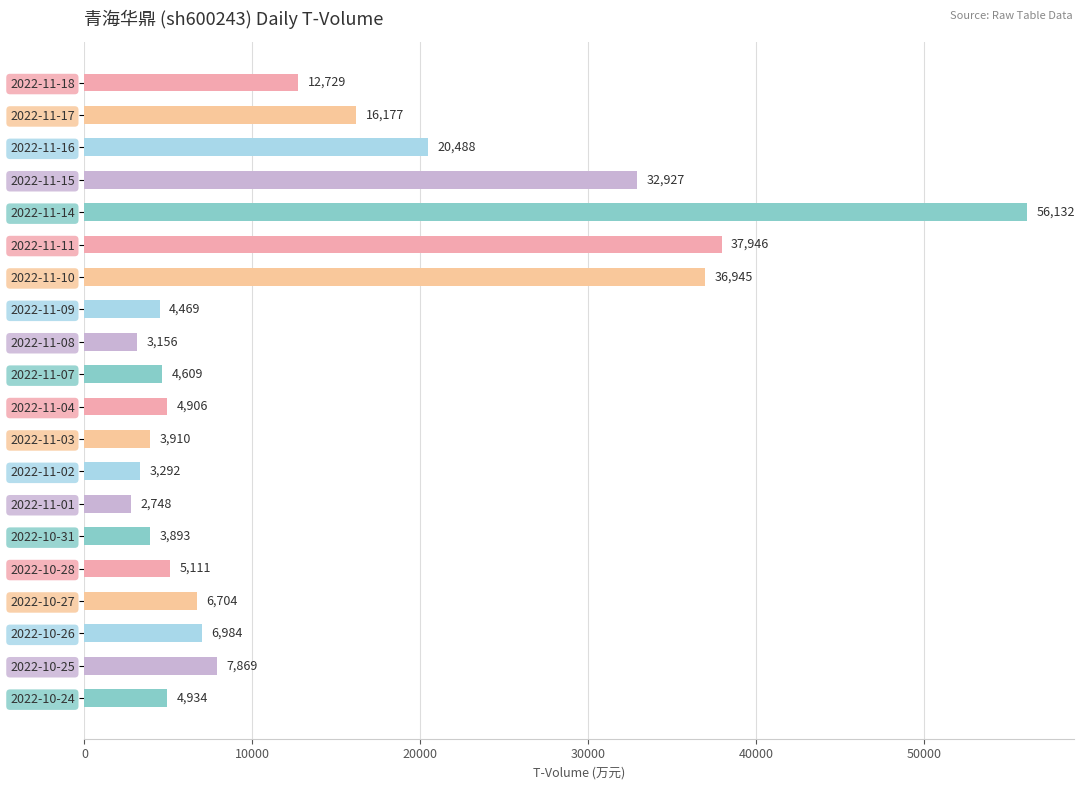

What is the difference between the second highest and minimum values?

35198